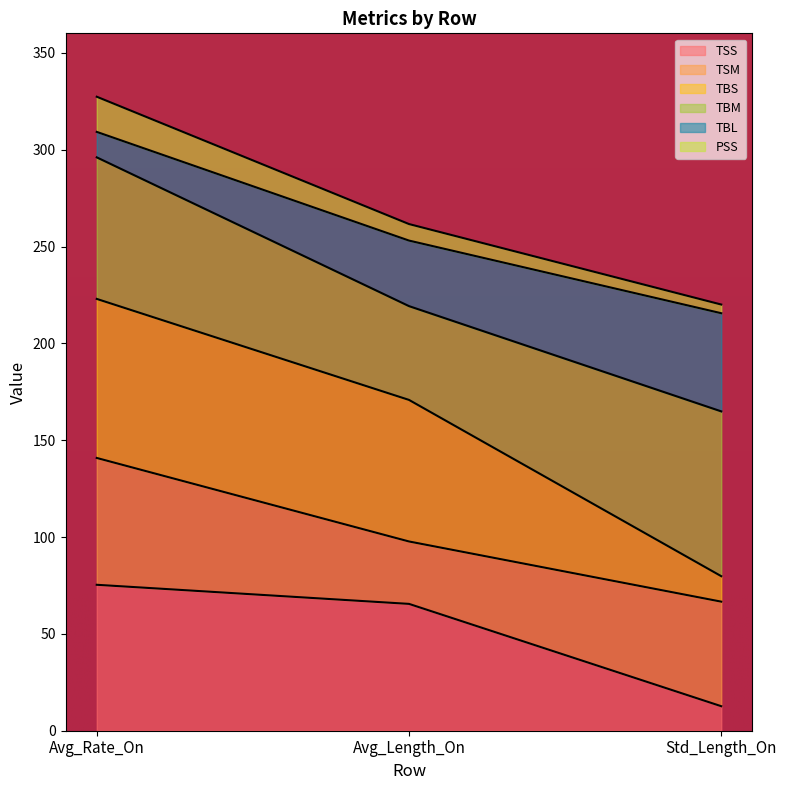

What is the difference between the TSS values at Avg_Length_On and Std_Length_On?

52.8